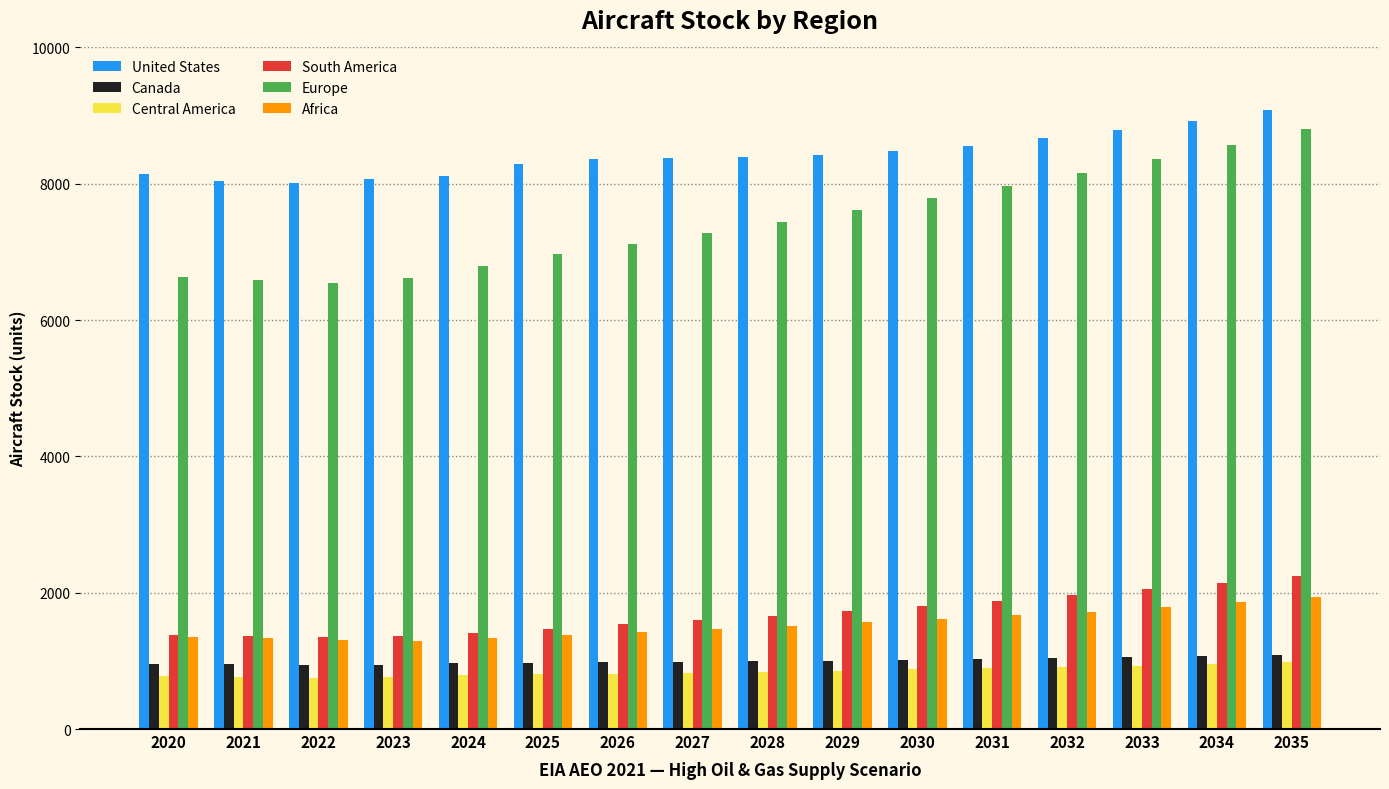

What is the value of the South America bar at the 6th from the left?

1473.1